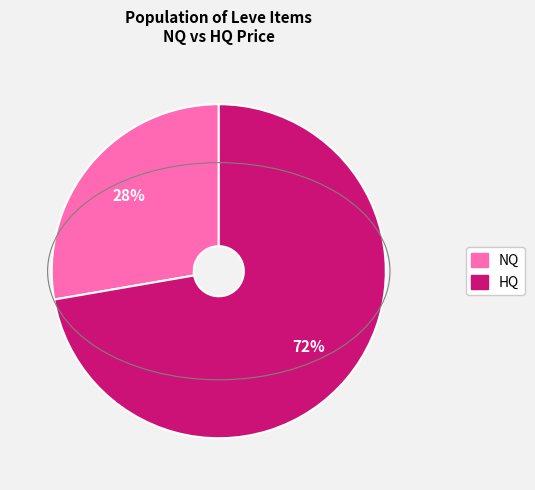

Is there any slice that represents more than half of the pie?

Yes